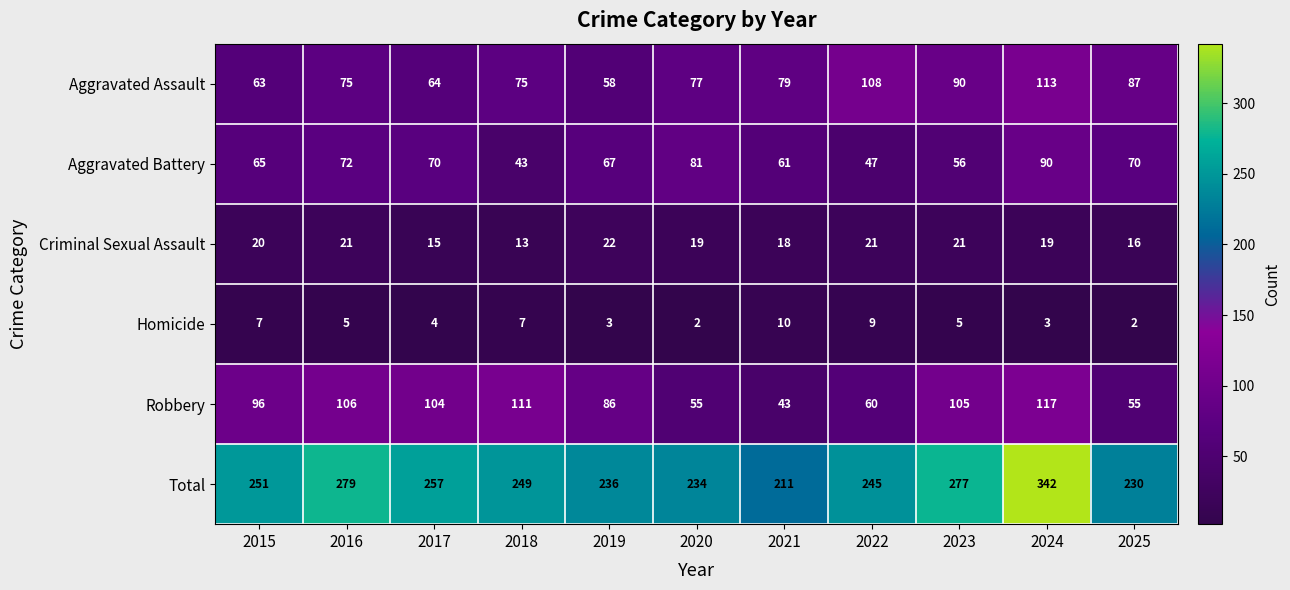

What is the total value across all series at 2025?

460